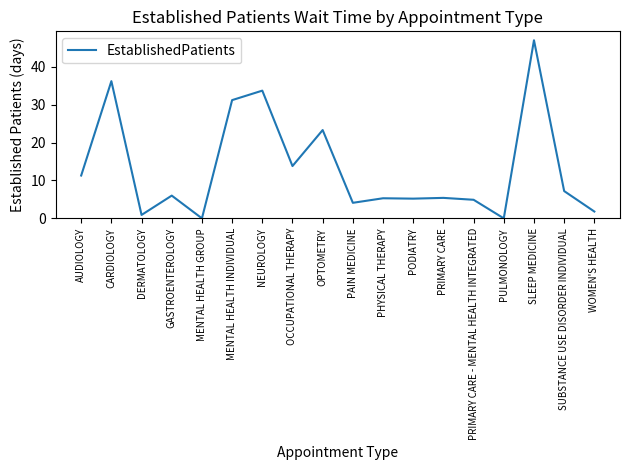

What is the change in value from OPTOMETRY to PHYSICAL THERAPY?

-18.0